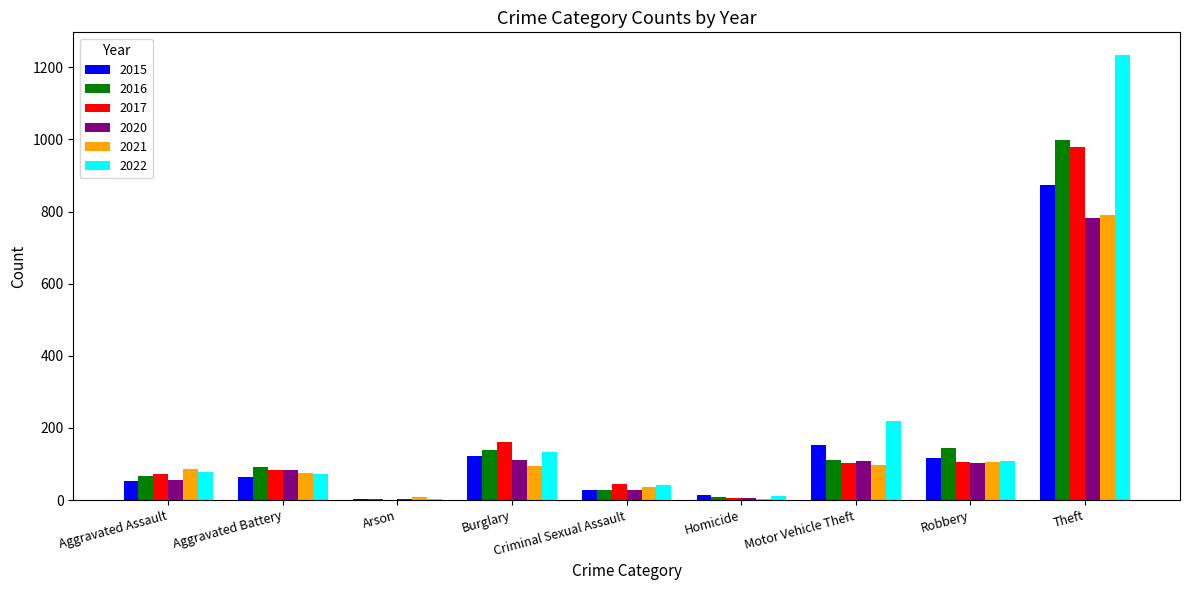

What is the sum of all 2021 values?

1294